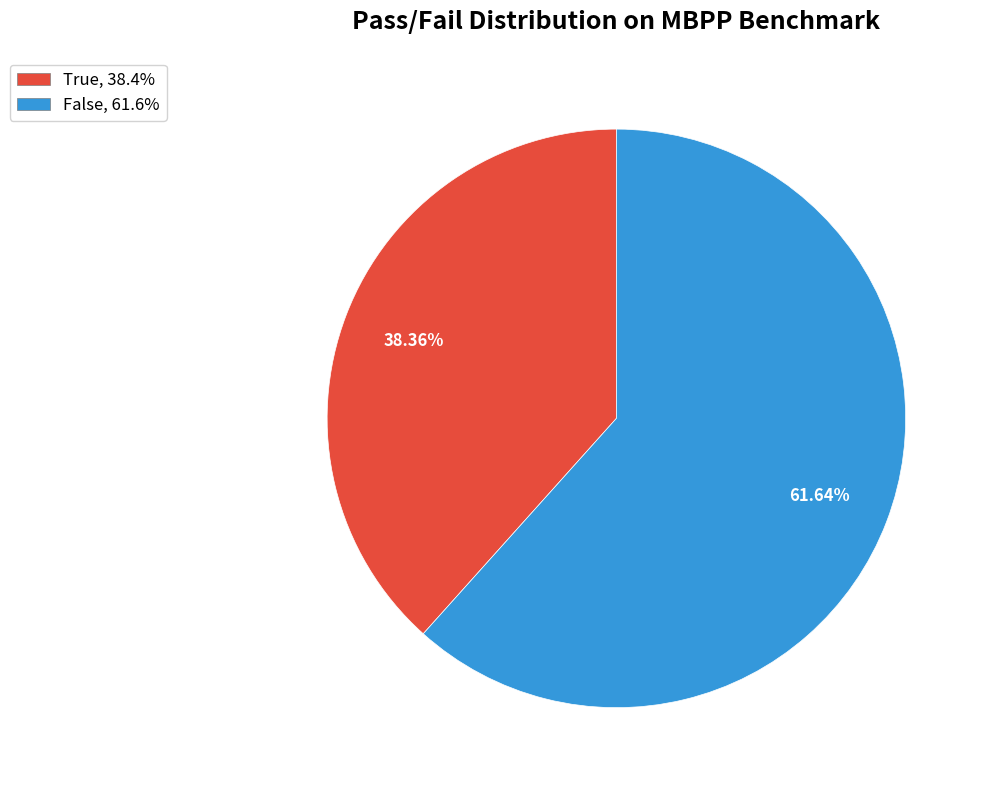

Count the number of slices in the pie.

2